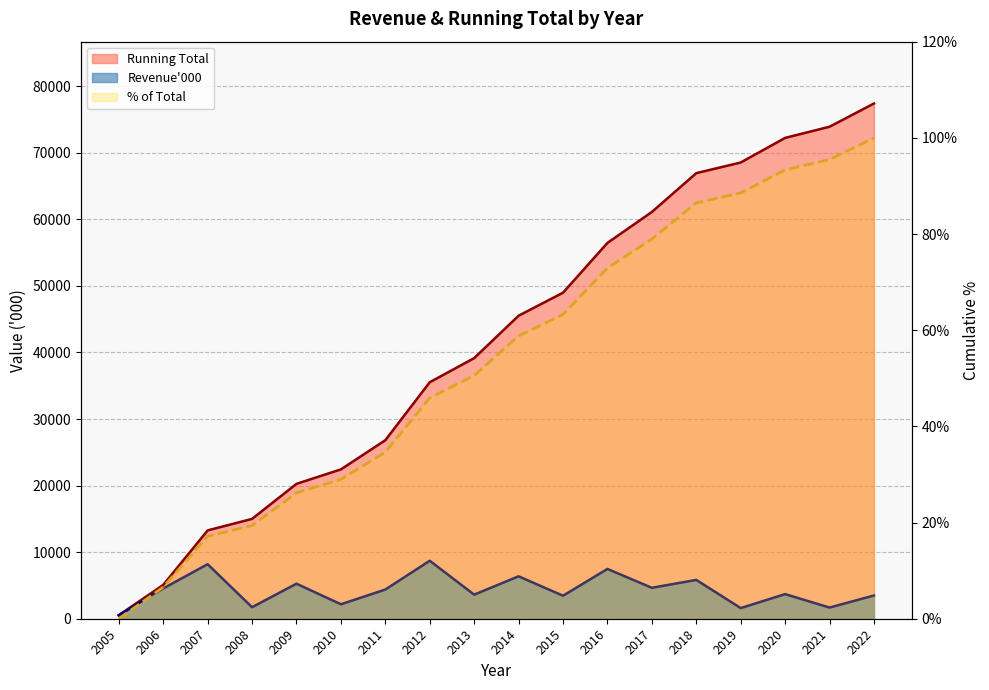

What is the value of the Running Total point at the 3rd from the left?

13267.0